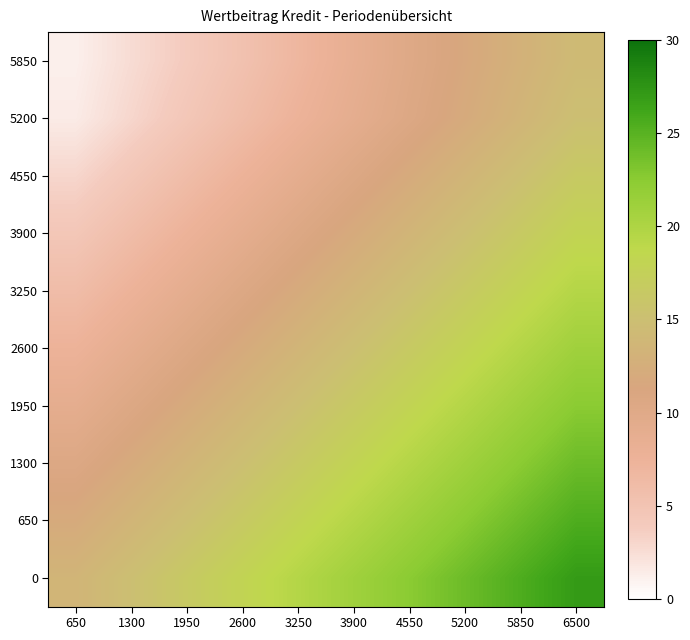

What is the maximum value shown in the chart?

27.0